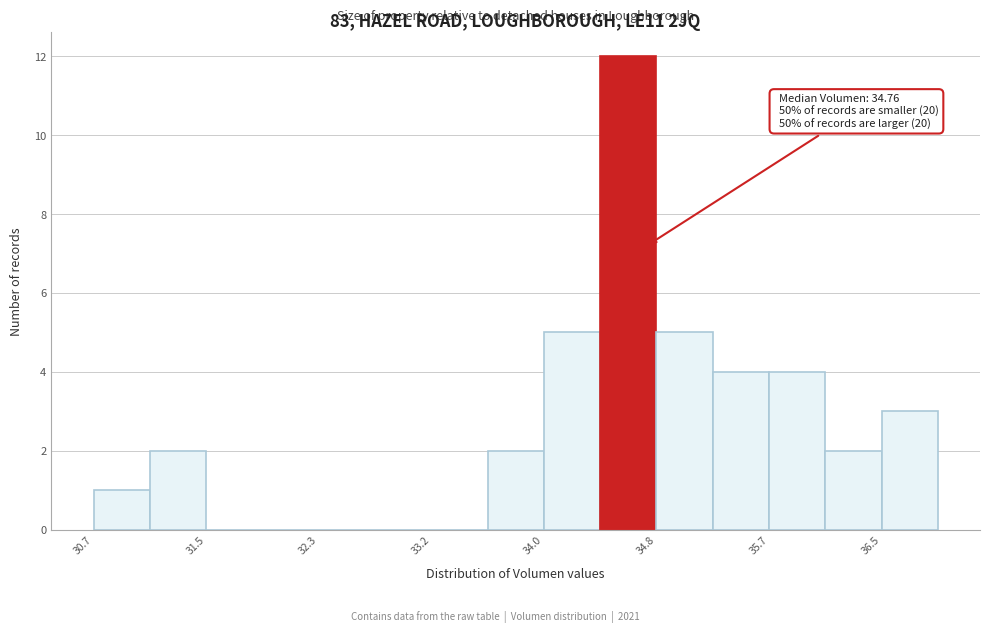

Which range on the x-axis has the tallest bar?

34.4 to 34.8